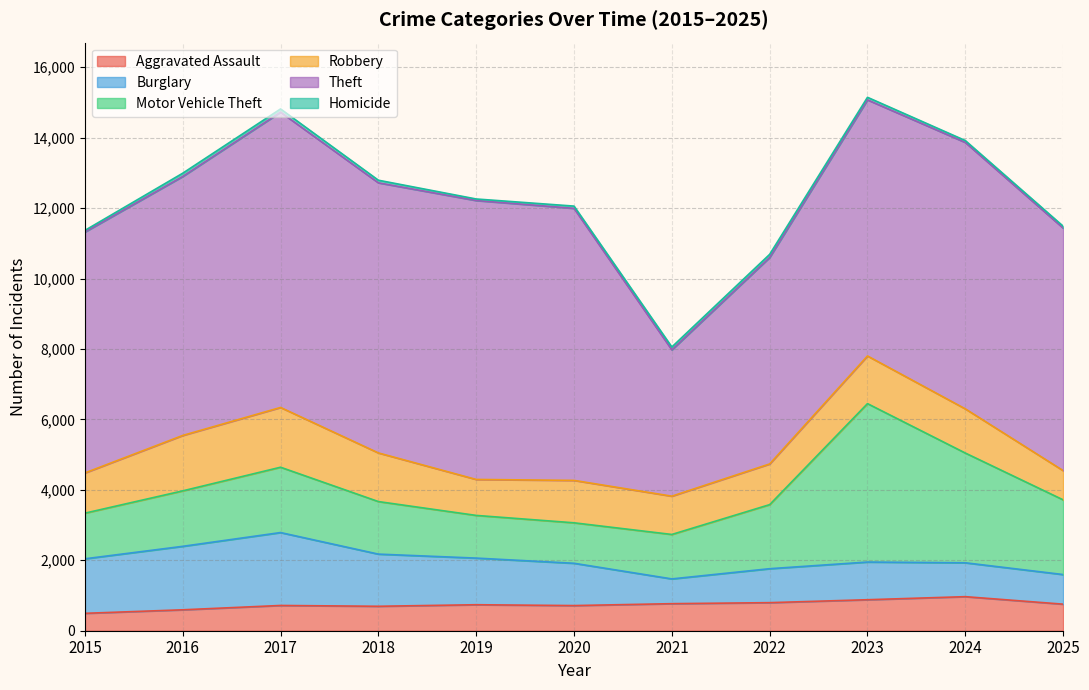

What are all the series names shown in the legend?

Aggravated Assault, Burglary, Motor Vehicle Theft, Robbery, Theft, Homicide